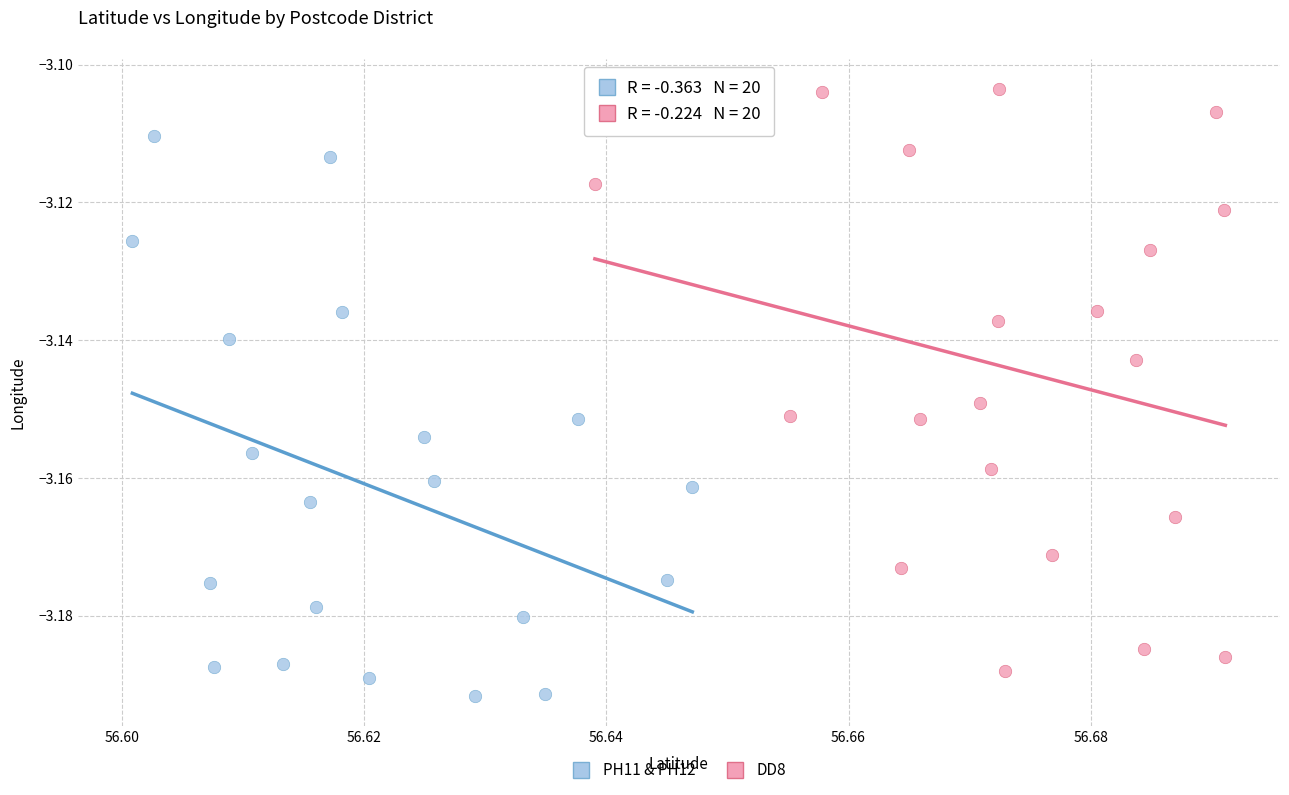

Which series reaches the minimum Y coordinate?

PH11 & PH12